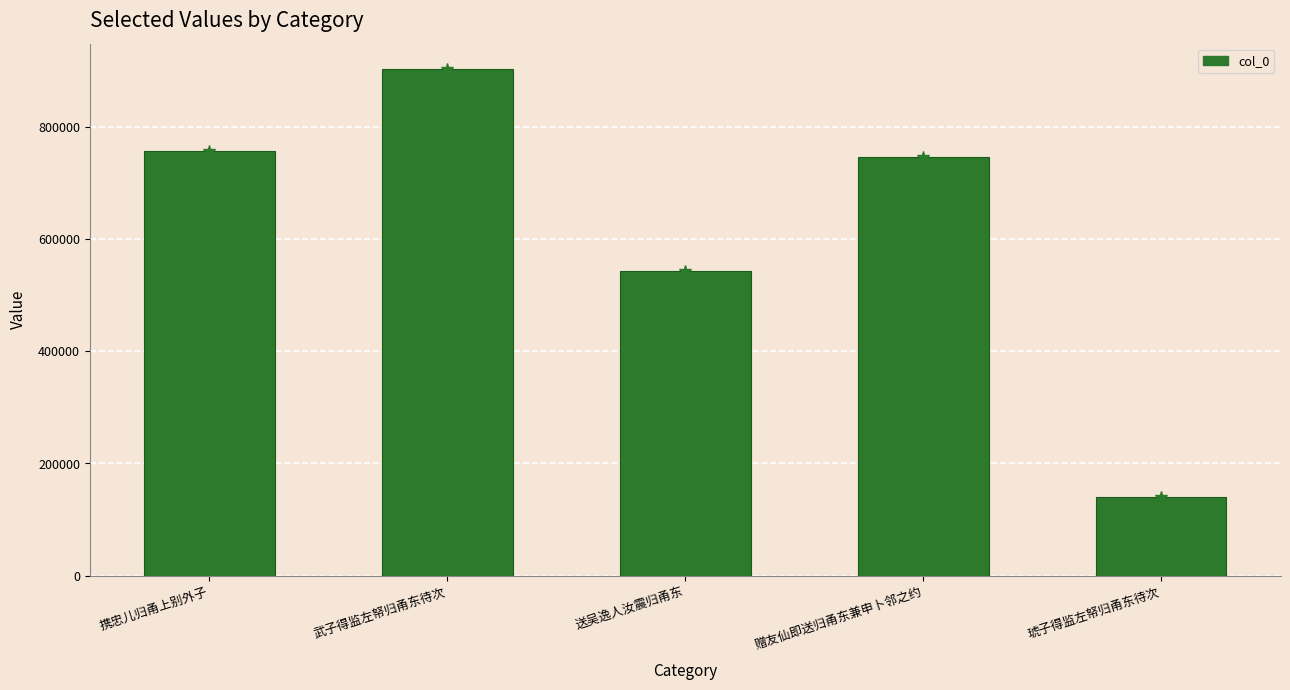

What is the difference between the values at 送吴逸人汝震归甬东 and 赠友仙即送归甬东兼申卜邻之约?

204445